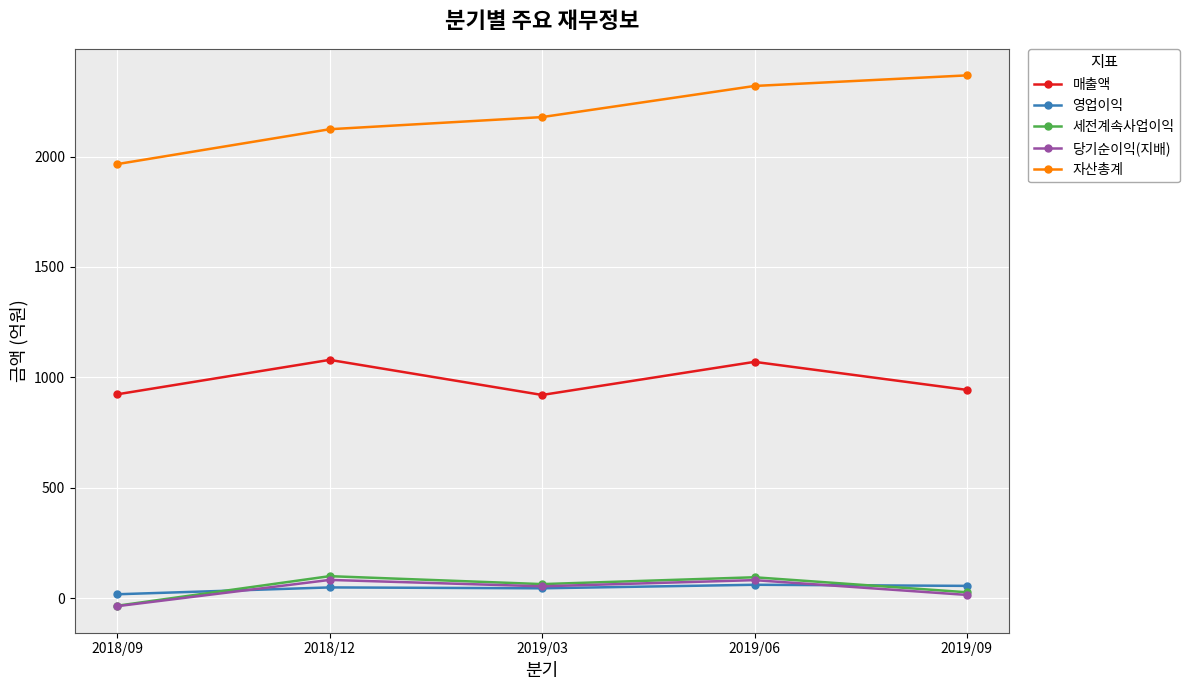

Which series has the widest spread of values?

자산총계